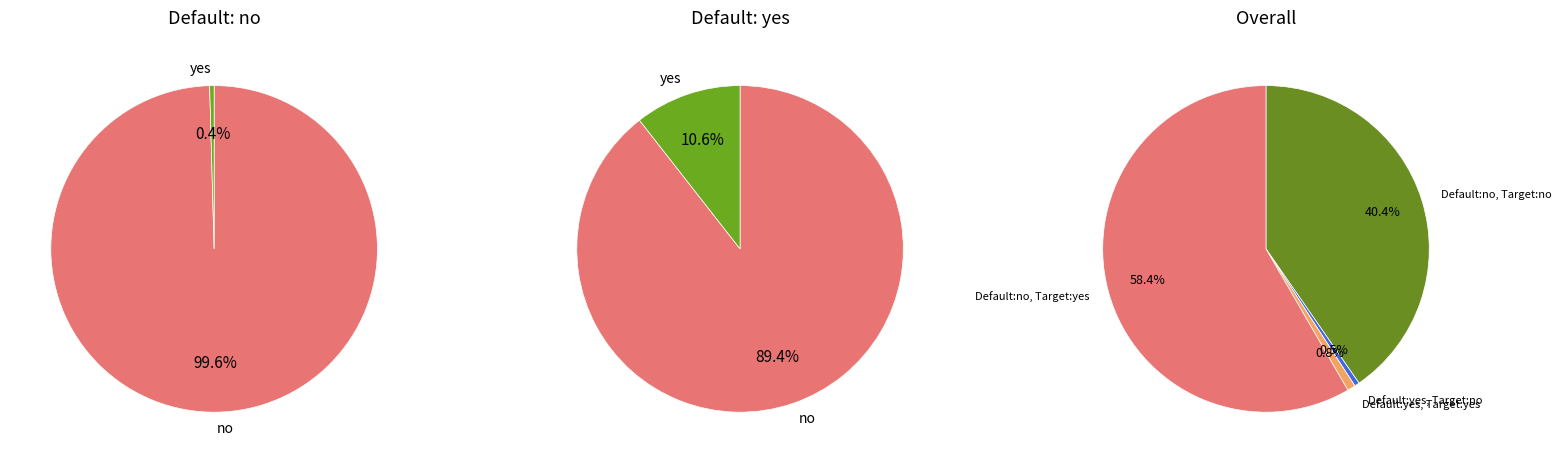

True or false: 2020-06-16 accounts for 1% of the total.

False